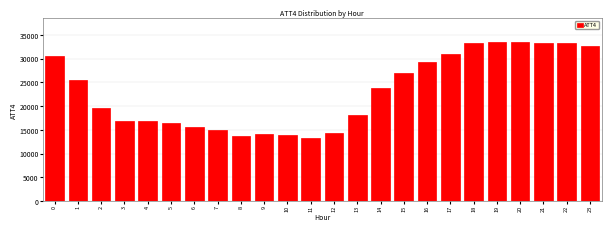

What is the minimum value shown in the chart?

13400